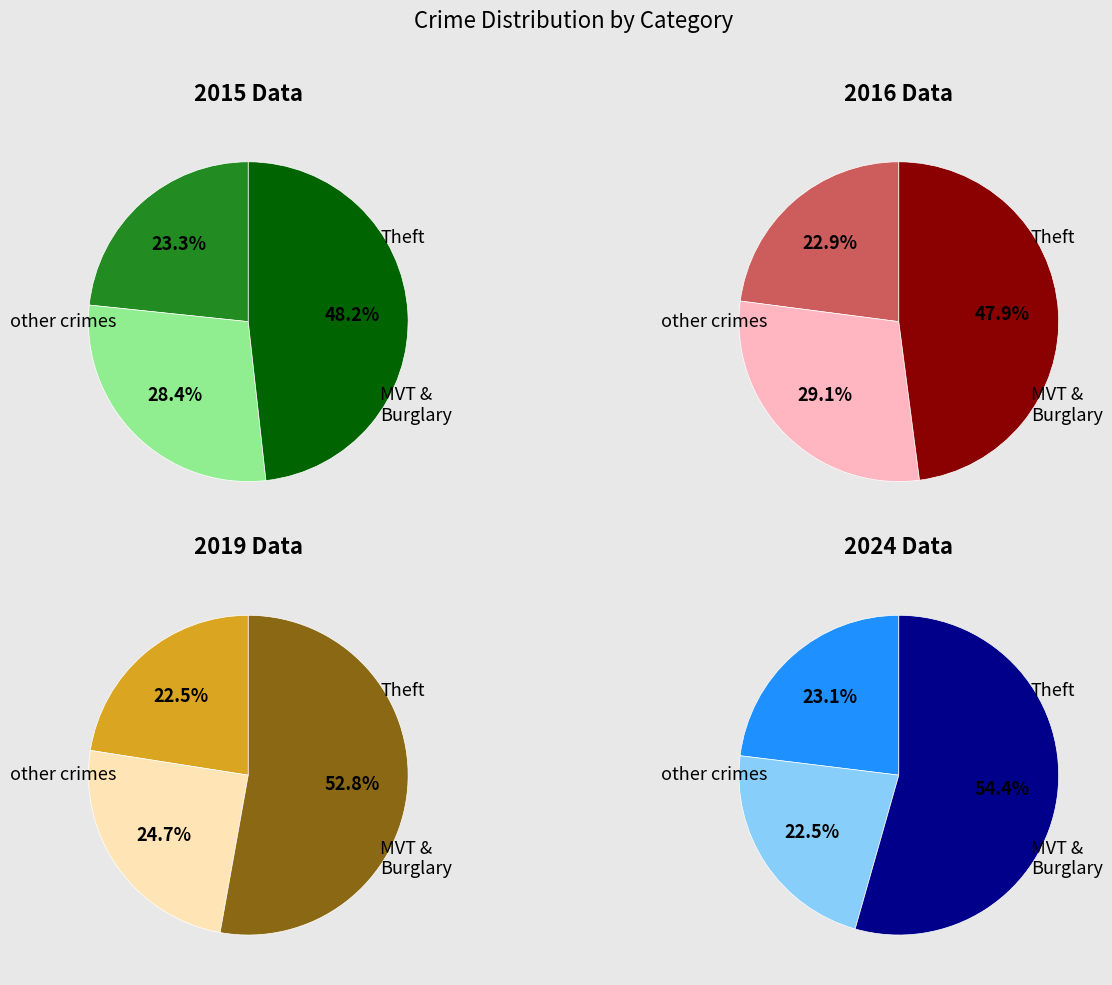

Does Burglary account for over 50% of the chart?

No